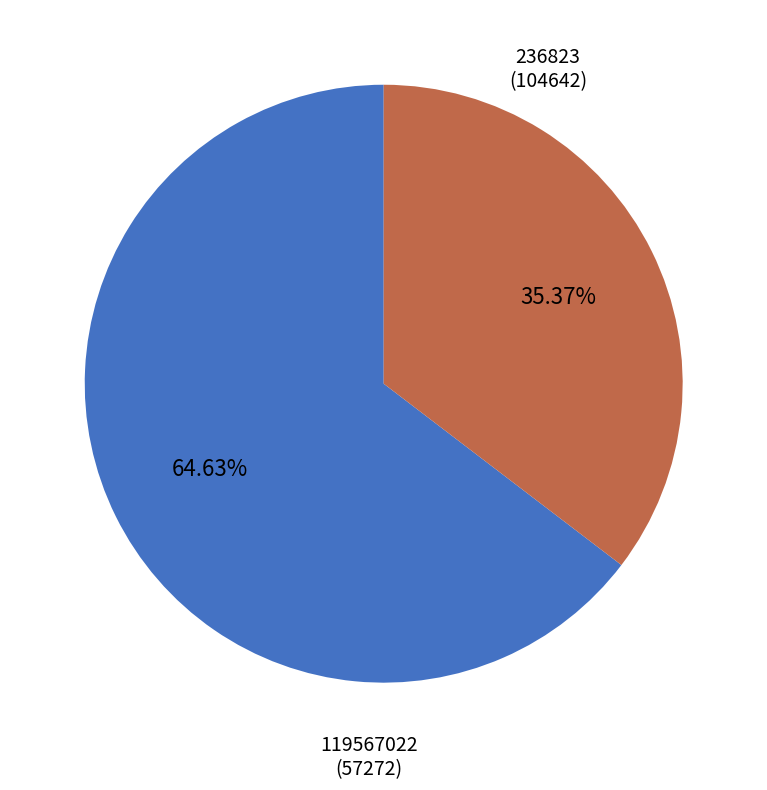

How many segments does this pie chart have?

2